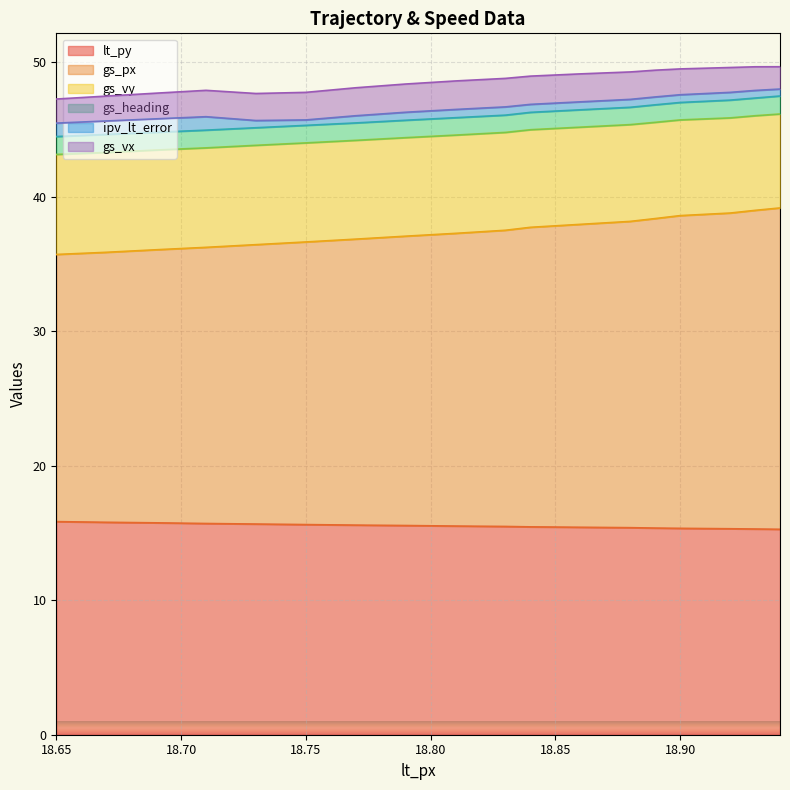

What is the minimum value for lt_py?

15.3